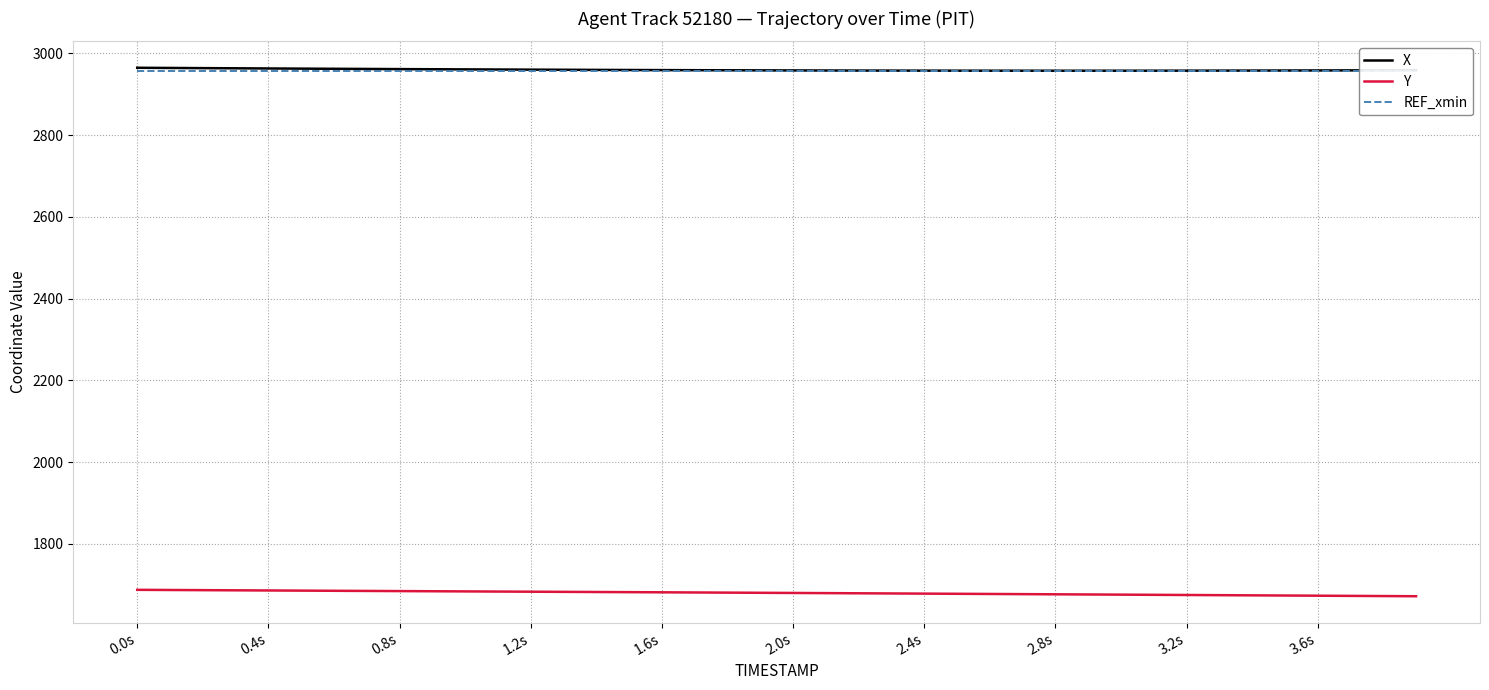

What is the minimum value for X?

2957.6